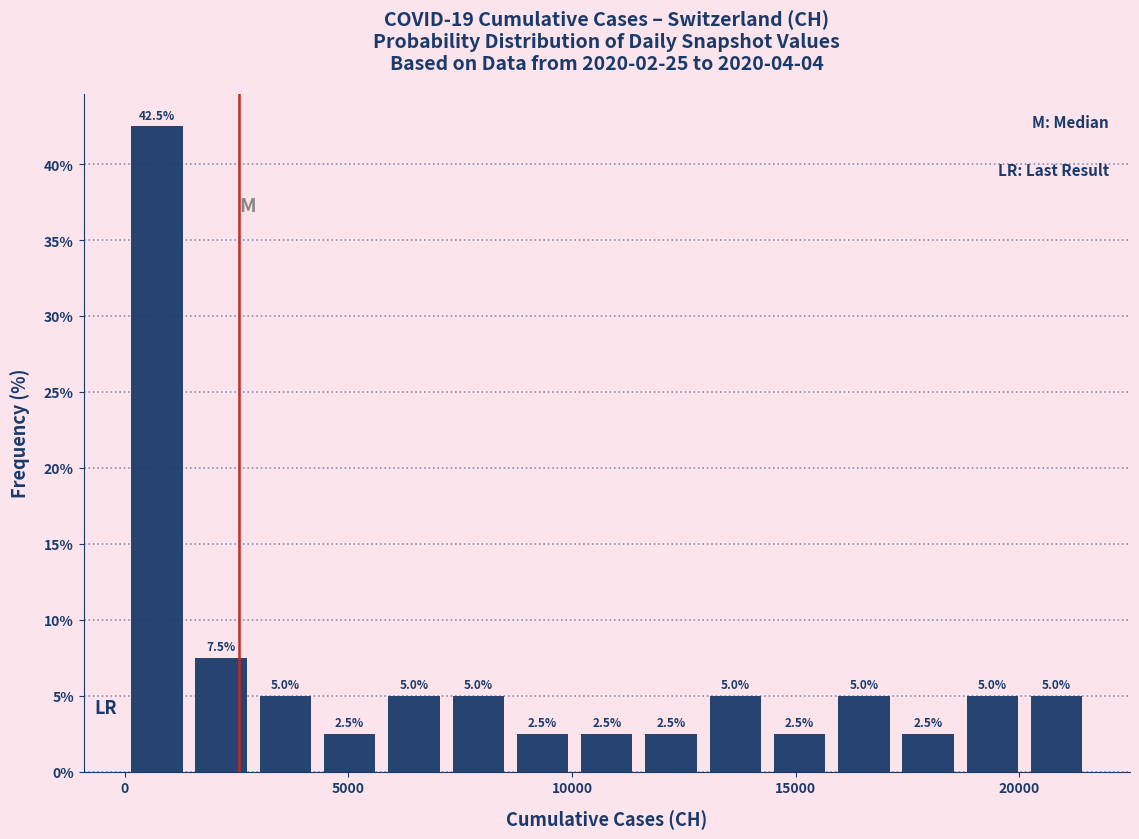

Read against the x-axis, roughly where is the centre of the tallest bar?

500